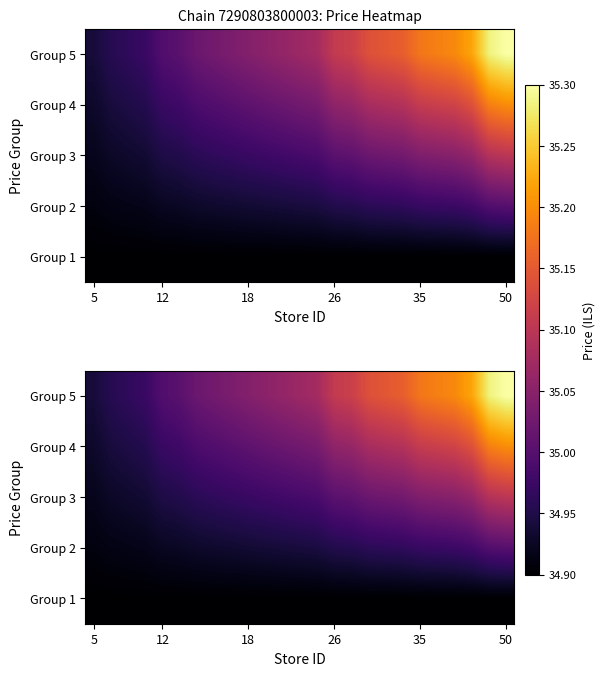

What is the lowest value of the Group 5 series?

34.9